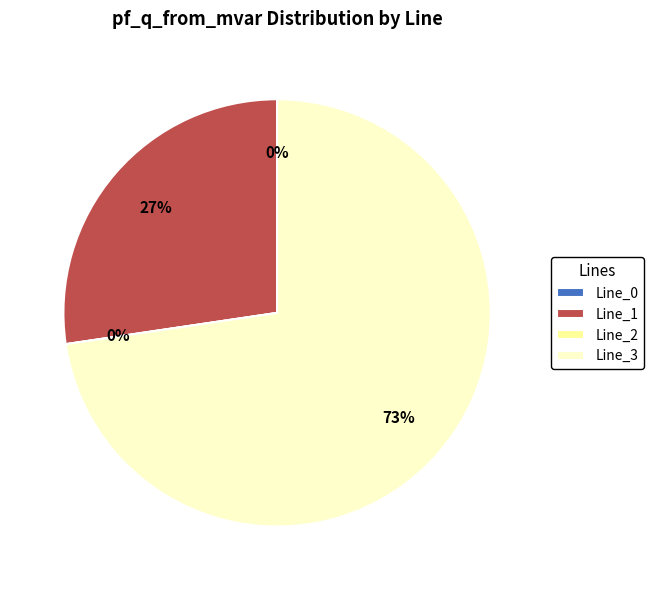

What is the majority slice?

Line_3